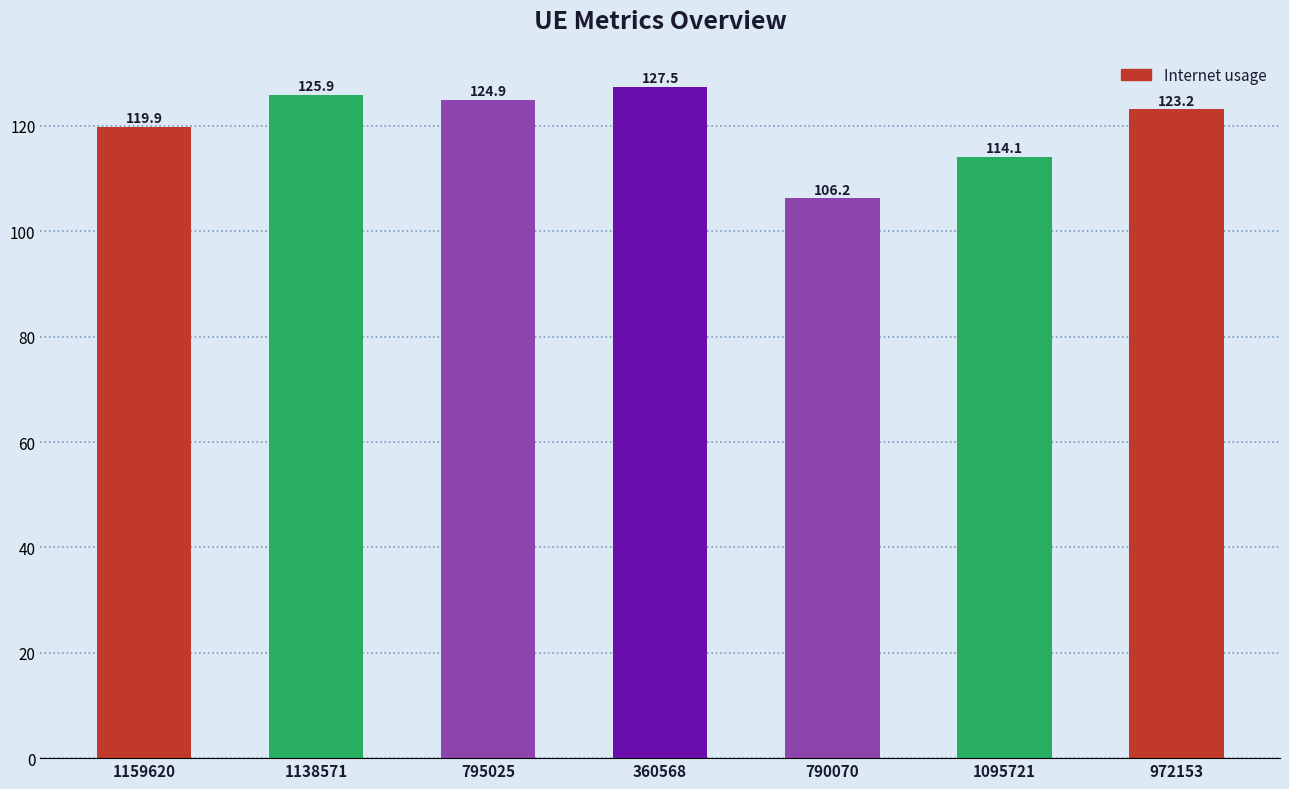

Where does the optimal GU series first go above 100?

1138571